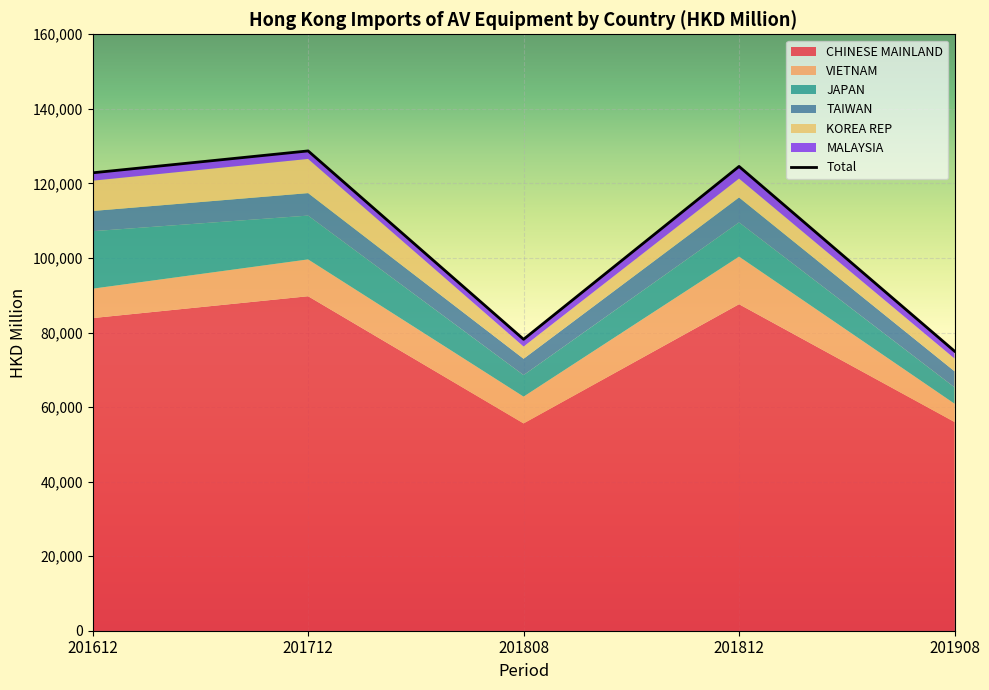

Is it true that TAIWAN equals 1228.4 at 201908?

False